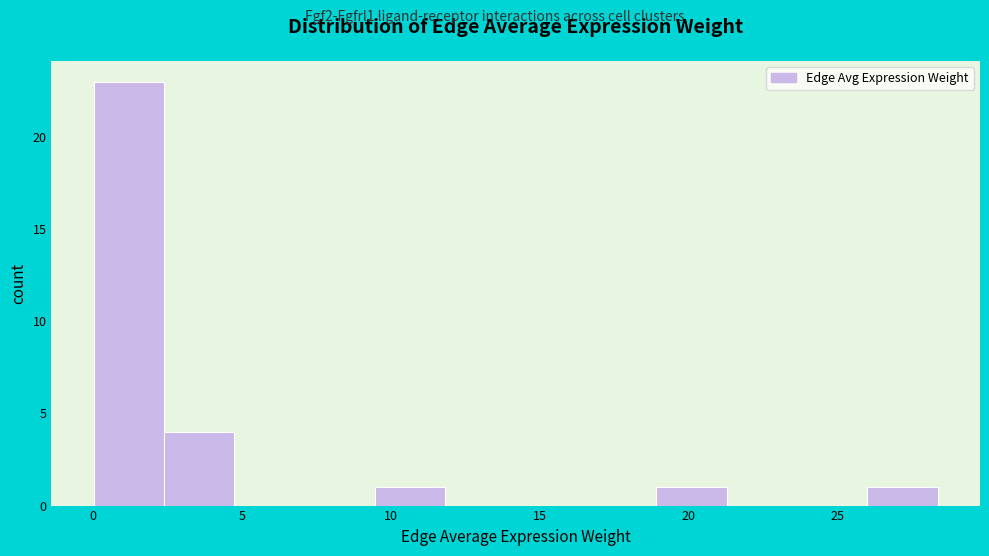

Reading left to right, list every bar in this chart as the range it spans on the x-axis followed by its height. Neither the bar edges nor the heights are printed on the chart, so give them approximately, as read against the axes.

0.0 to 2.5: 23
2.5 to 5.0: 4
5.0 to 7.0: 0
7.0 to 9.5: 0
9.5 to 12.0: 1
12.0 to 14.0: 0
14.0 to 16.5: 0
16.5 to 19.0: 0
19.0 to 21.5: 1
21.5 to 23.5: 0
23.5 to 26.0: 0
26.0 to 28.5: 1